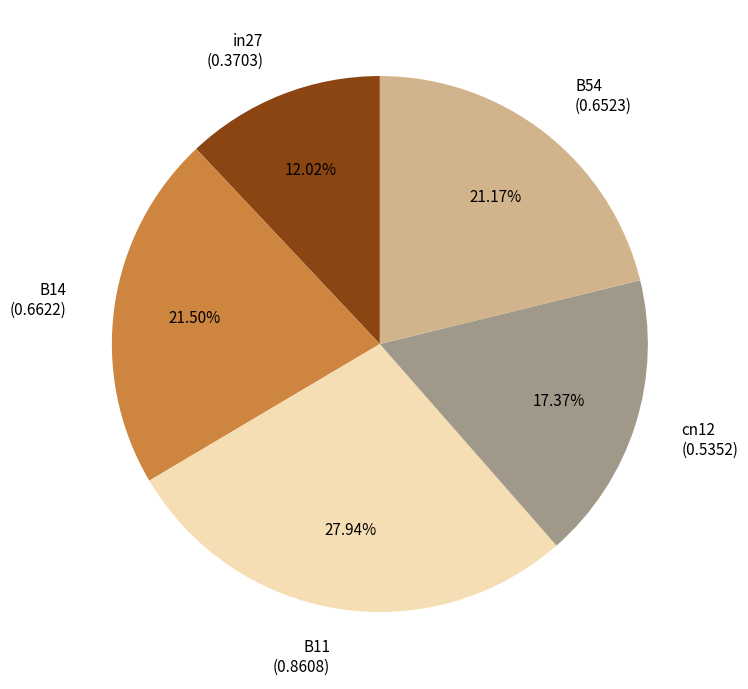

Combined, what portion of the pie is in27 and B11?

40.0%